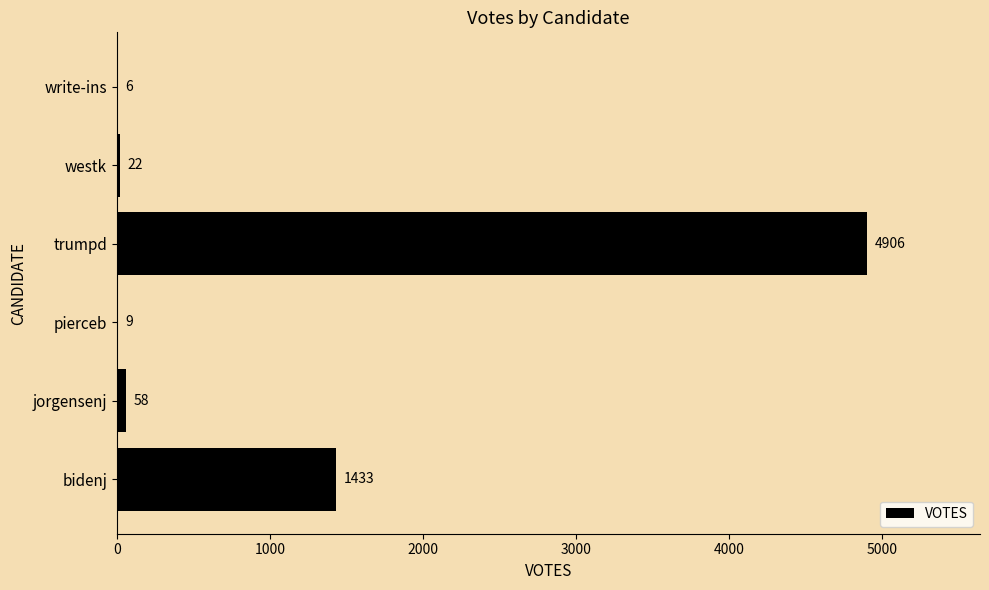

What is the change in value from jorgensenj to write-ins?

-52